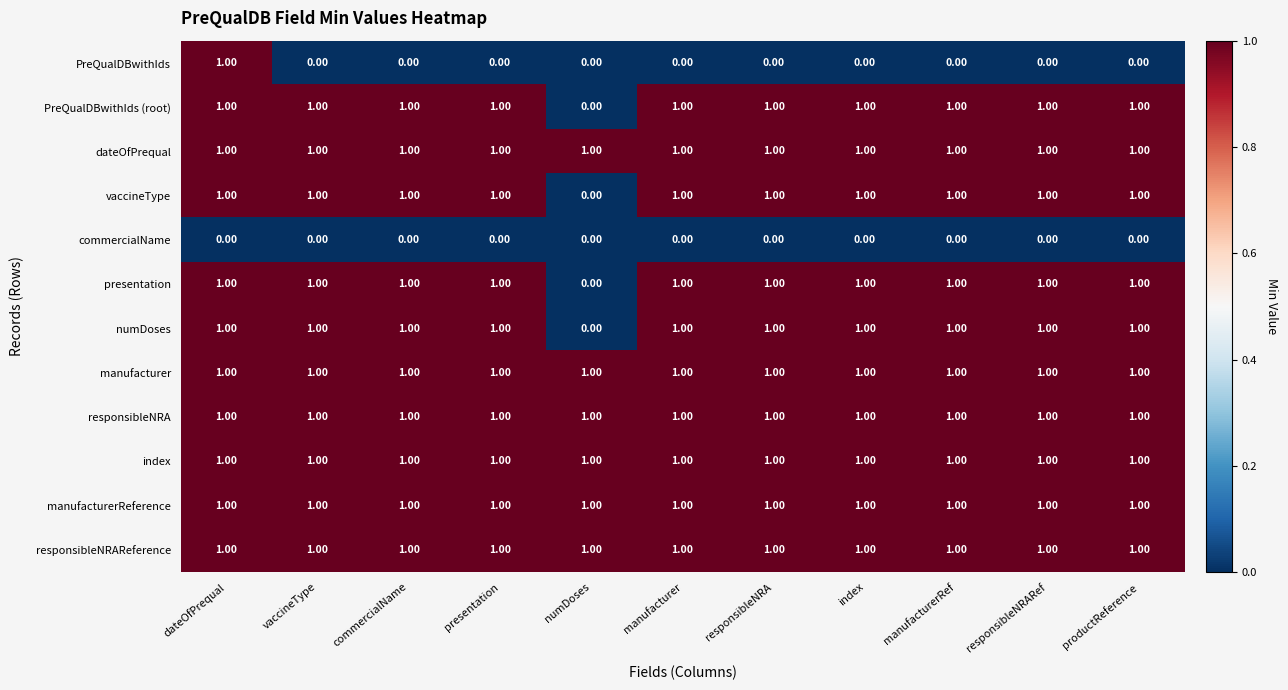

Which series has the largest total across all categories?

dateOfPrequal